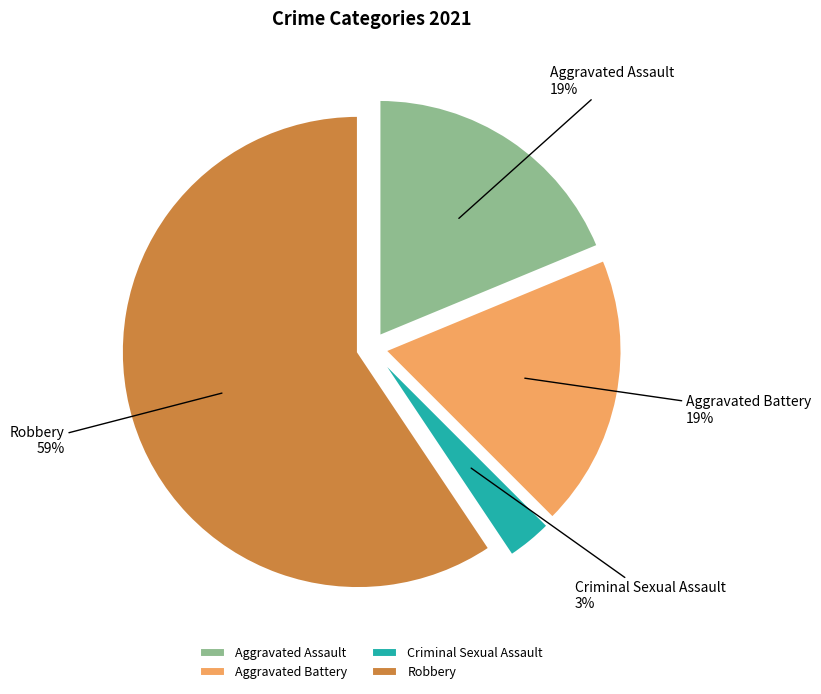

Do Robbery and Aggravated Battery together represent more than half of the pie?

Yes